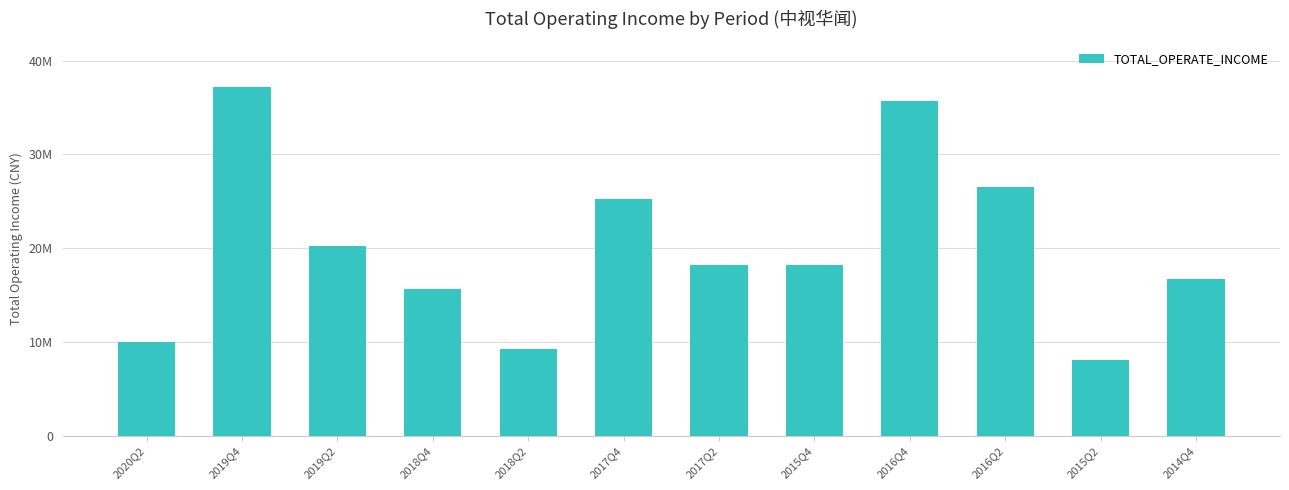

What is the minimum value shown in the chart?

8049543.4